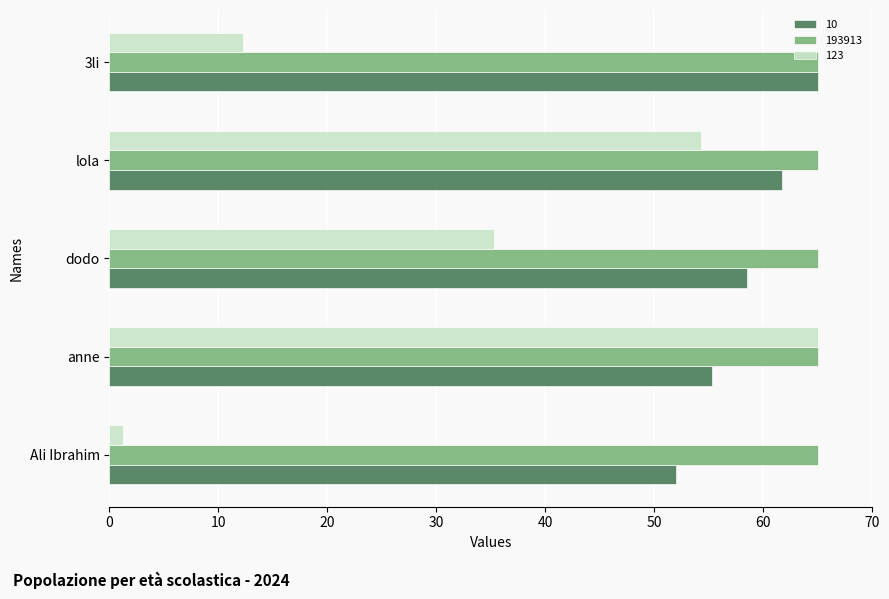

The value of 123 at lola is 95.2. True or false?

False